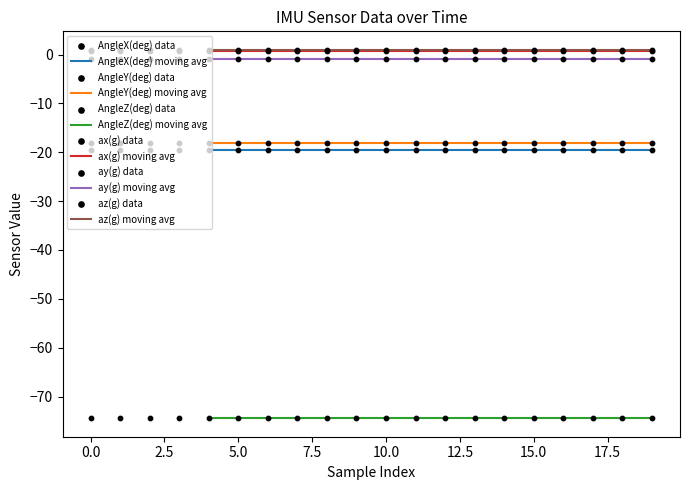

Which series contains the highest Y value?

az(g)